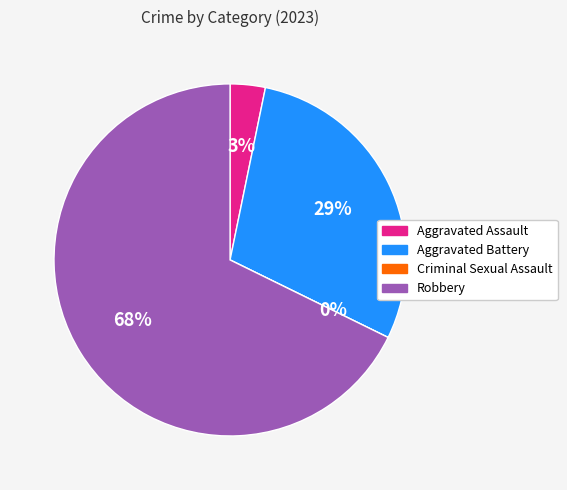

How many slices are in this pie chart?

4